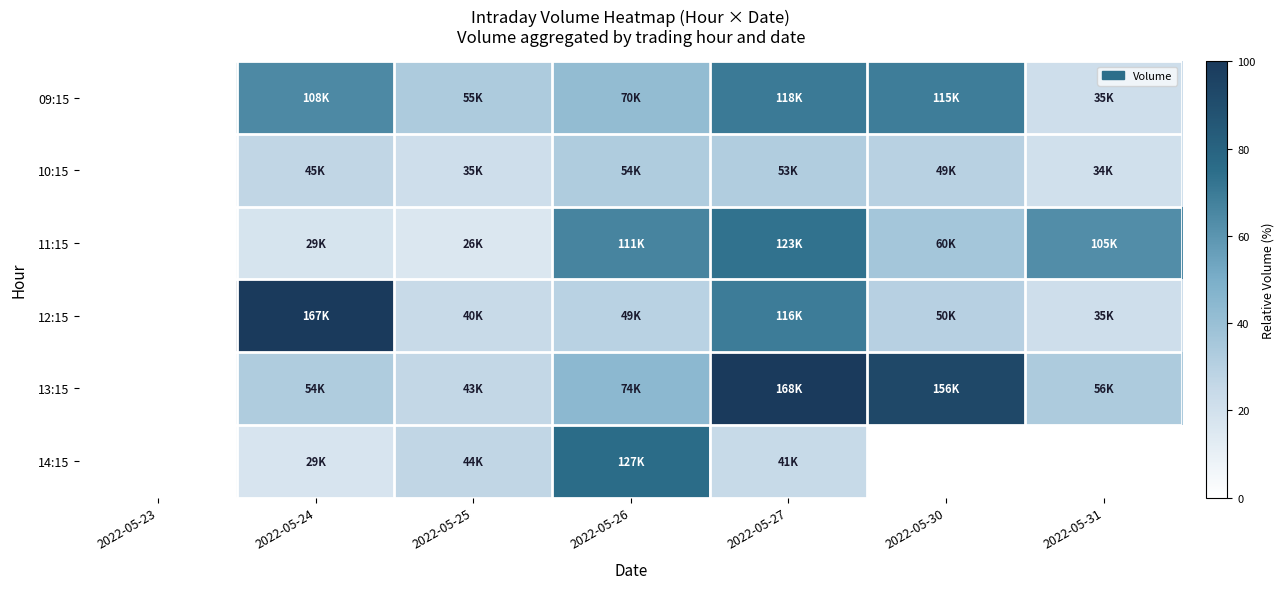

Reading left to right, list all the values displayed in this chart.

09:15: 2022-05-23=0.0	2022-05-24=64.3	2022-05-25=33.2	2022-05-26=42.1	2022-05-27=70.1	2022-05-30=68.9	2022-05-31=21.3
10:15: 2022-05-23=0.0	2022-05-24=26.8	2022-05-25=21.3	2022-05-26=32.5	2022-05-27=31.8	2022-05-30=29.6	2022-05-31=20.3
11:15: 2022-05-23=0.0	2022-05-24=17.7	2022-05-25=15.7	2022-05-26=66.4	2022-05-27=73.4	2022-05-30=36.0	2022-05-31=62.7
12:15: 2022-05-23=0.0	2022-05-24=99.4	2022-05-25=23.9	2022-05-26=29.2	2022-05-27=69.2	2022-05-30=30.1	2022-05-31=21.1
13:15: 2022-05-23=0.0	2022-05-24=32.5	2022-05-25=26.0	2022-05-26=44.4	2022-05-27=100.0	2022-05-30=92.8	2022-05-31=33.4
14:15: 2022-05-23=0.0	2022-05-24=17.3	2022-05-25=26.6	2022-05-26=75.8	2022-05-27=24.6	2022-05-30=0.0	2022-05-31=0.0